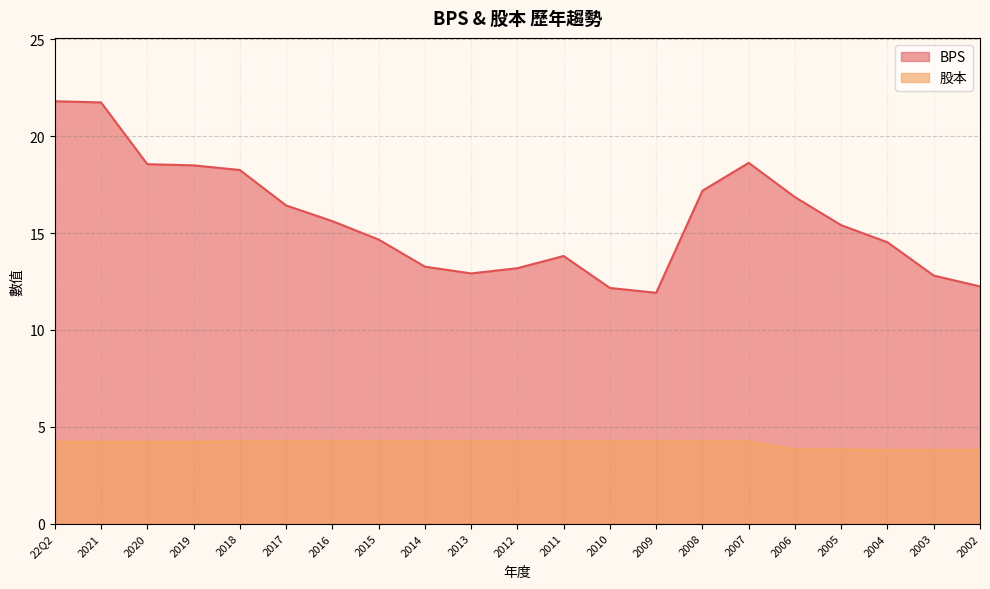

Rank the series by their average value, from lowest to highest.

股本, BPS